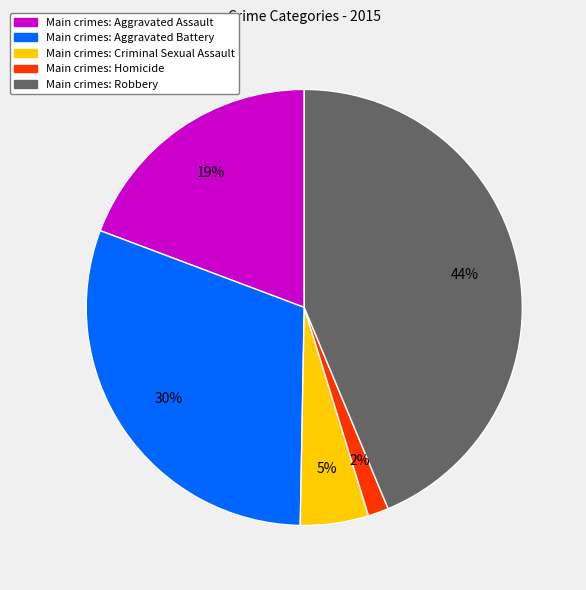

Is there any slice that represents more than half of the pie?

No